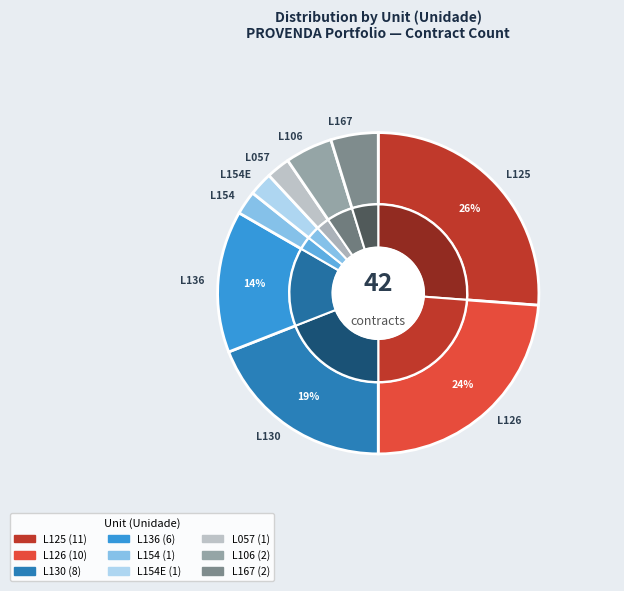

Rank the categories by value from highest to lowest.

L125, L126, L130, L136, L106, L167, L154, L154E, L057